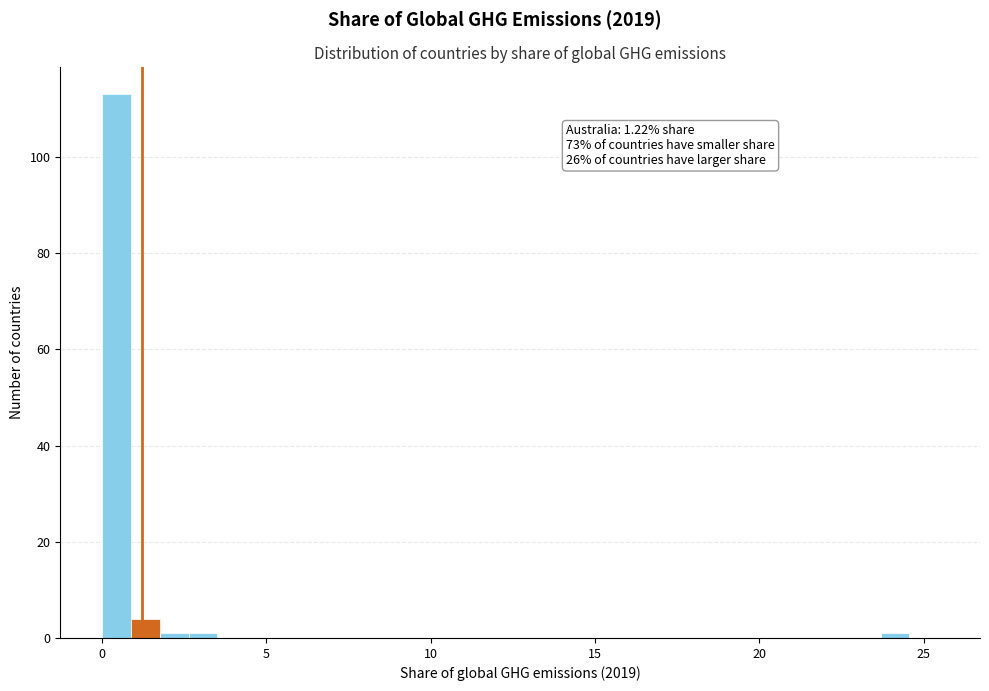

Read against the x-axis, roughly where is the centre of the tallest bar?

0.5